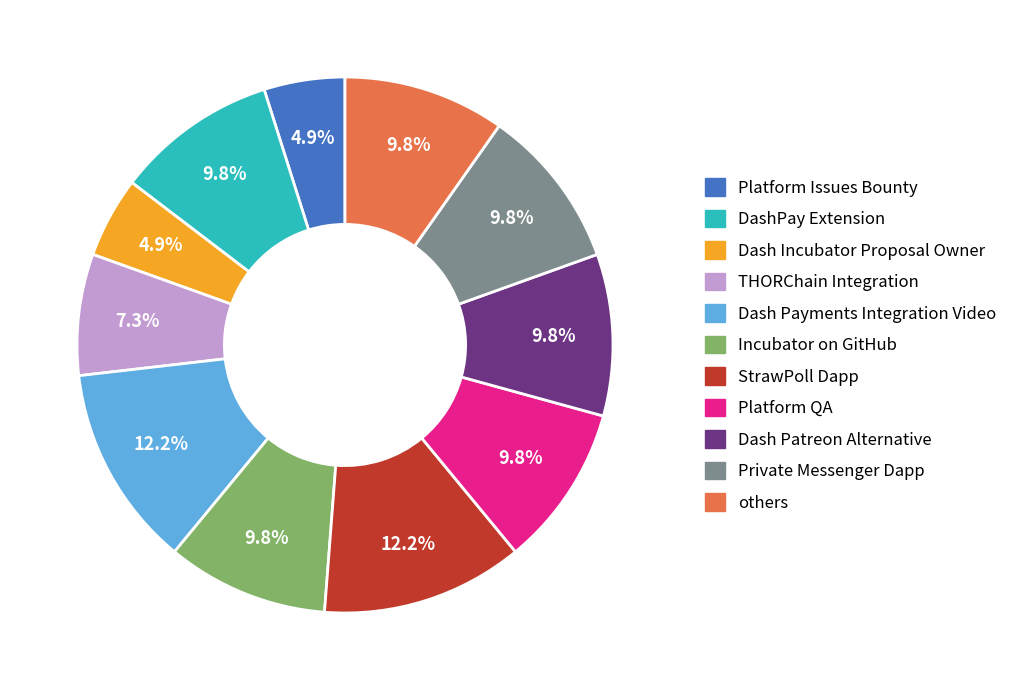

Is there any slice that represents more than half of the pie?

No